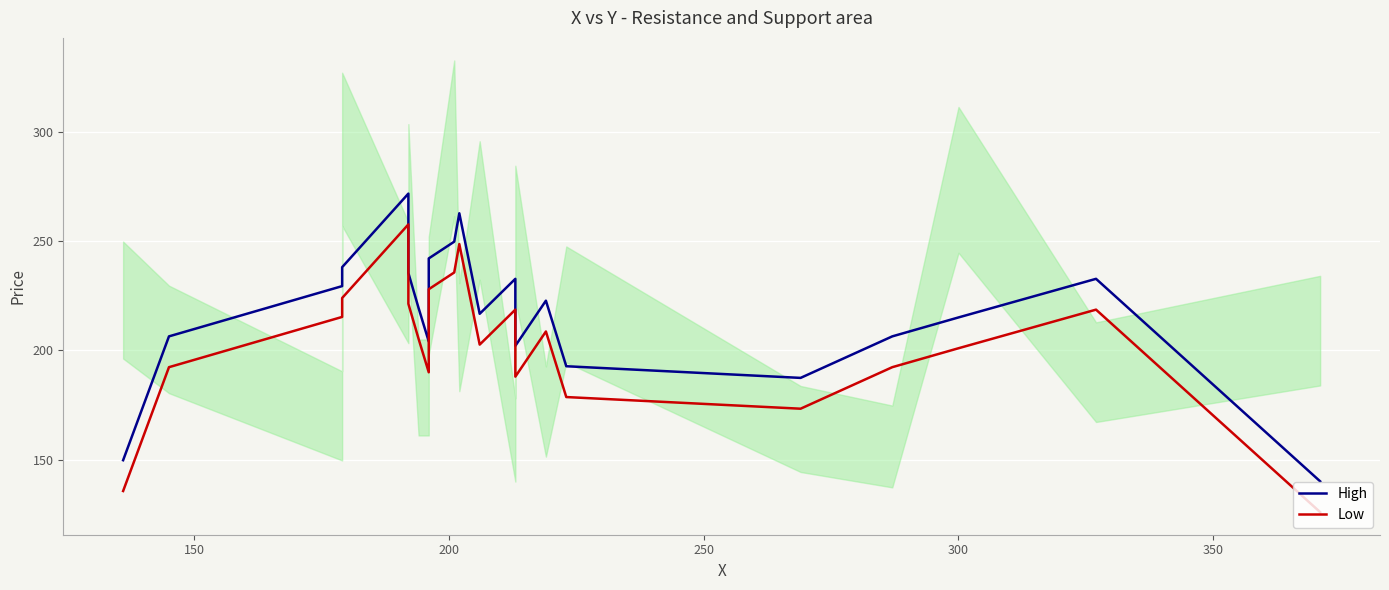

Reading left to right, extract all data points from this chart.

High: 149.7	206.4	229.4	238.1	271.7	235.4	219.4	204.1	242.1	249.7	262.7	216.7	232.7	202.1	222.7	192.7	187.4	206.4	215.1	232.7	140.1
Low: 135.6	192.3	215.3	223.9	257.6	221.3	205.3	189.9	227.9	235.6	248.6	202.6	218.6	187.9	208.6	178.6	173.3	192.3	200.9	218.6	126.0